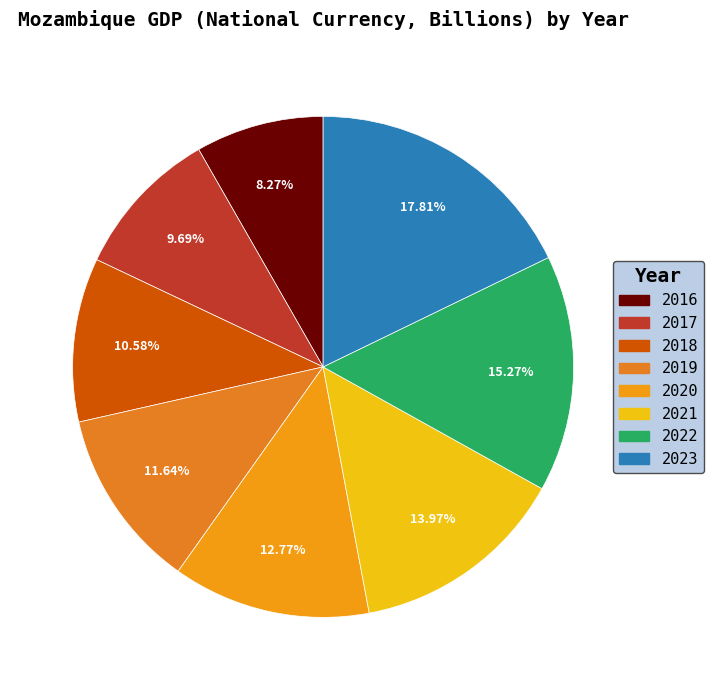

How many slices are in this pie chart?

8